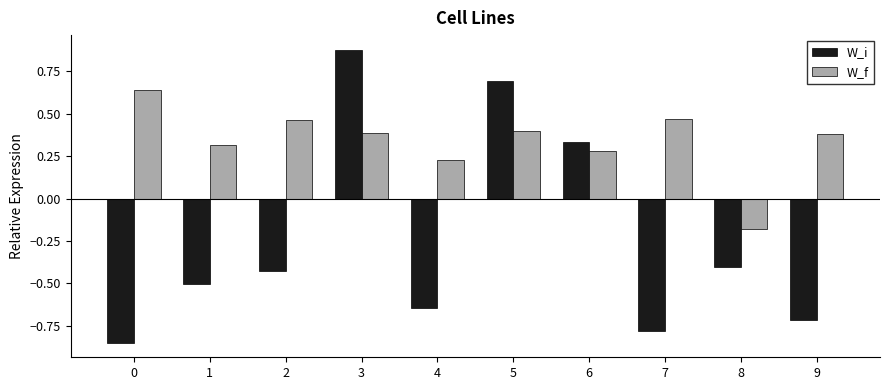

How many groups of bars are there?

10